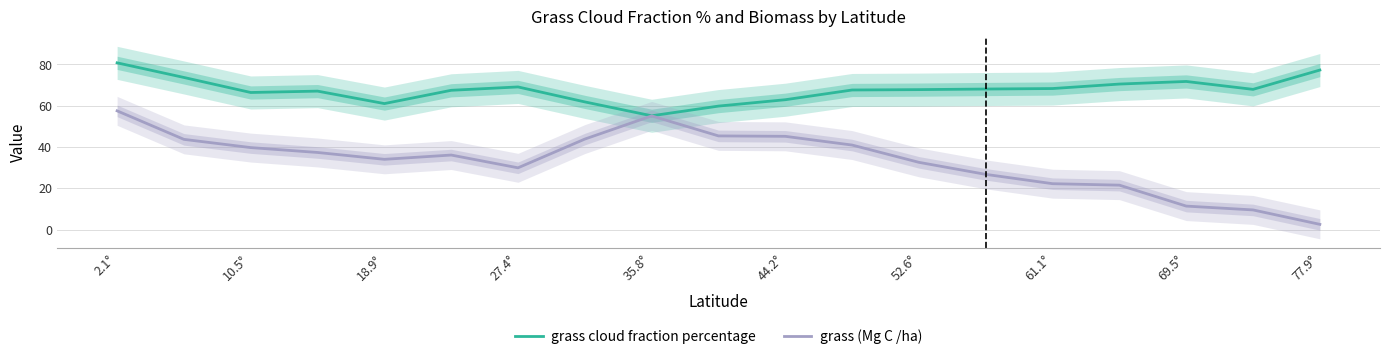

Which category has the lowest value in the grass (Mg C /ha) series?

77.9°